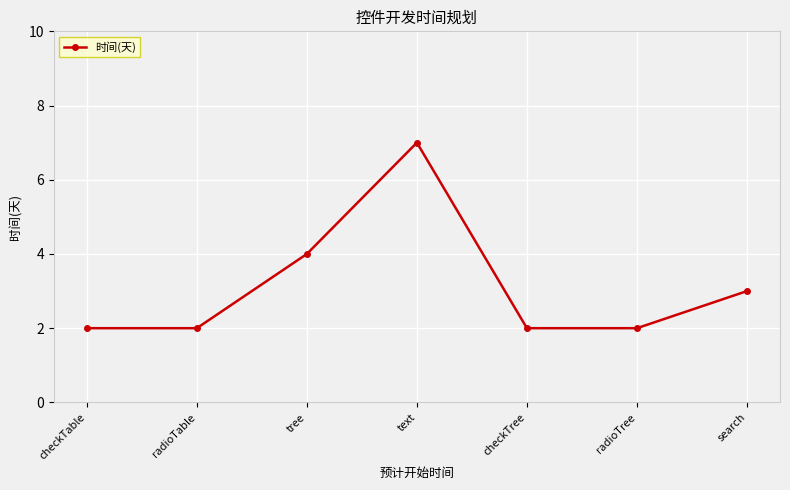

What value does the data have at tree?

4